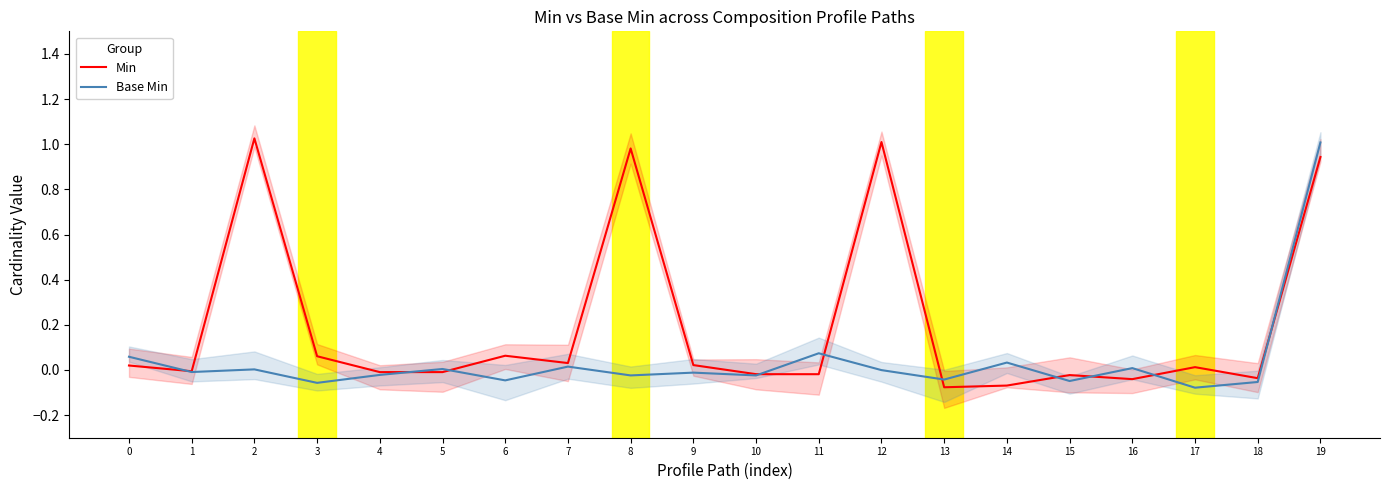

Reading right to left, what are all the values shown in this chart?

Min: 19=0.9	18=-0.0	17=0.0	16=-0.0	15=-0.0	14=-0.1	13=-0.1	12=1.0	11=-0.0	10=-0.0	9=0.0	8=1.0	7=0.0	6=0.1	5=-0.0	4=-0.0	3=0.1	2=1.0	1=-0.0	0=0.0
Base Min: 19=1.0	18=-0.1	17=-0.1	16=0.0	15=-0.0	14=0.0	13=-0.0	12=-0.0	11=0.1	10=-0.0	9=-0.0	8=-0.0	7=0.0	6=-0.0	5=0.0	4=-0.0	3=-0.1	2=0.0	1=-0.0	0=0.1